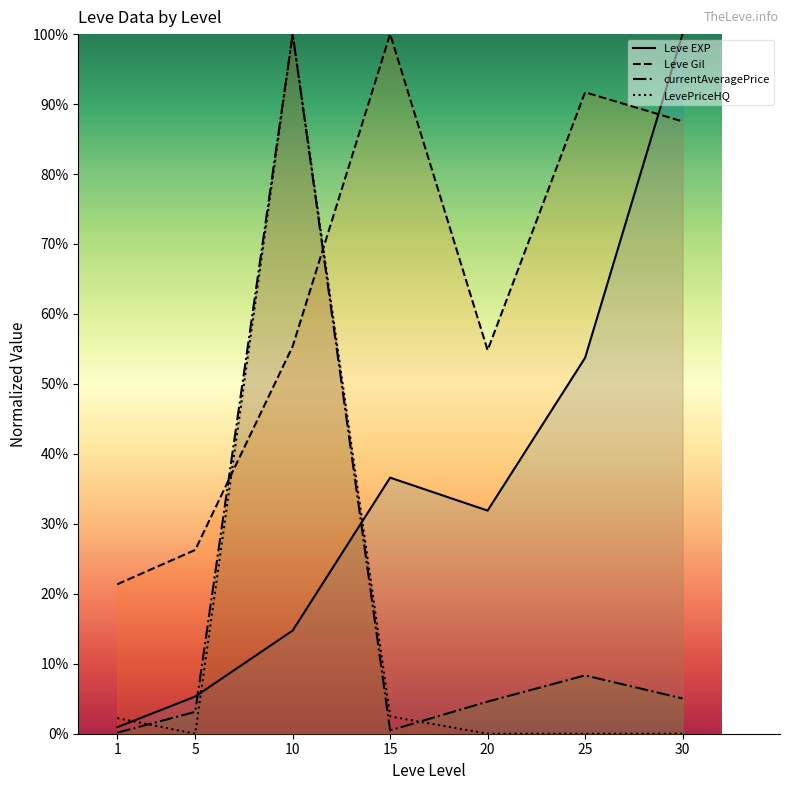

What is the difference between the maximum and minimum values in the Leve Gil series?

78.6